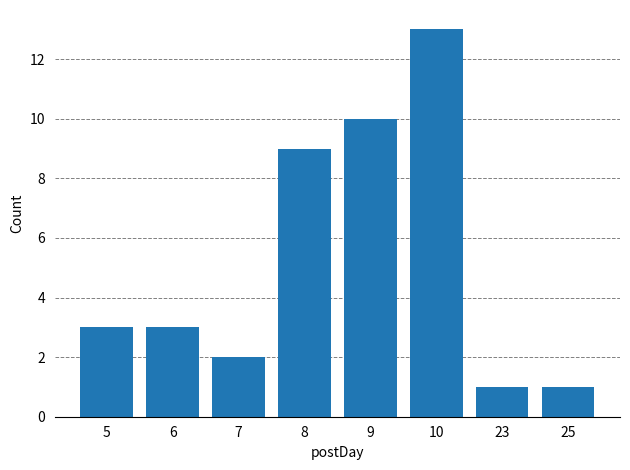

What is the greatest value displayed?

13